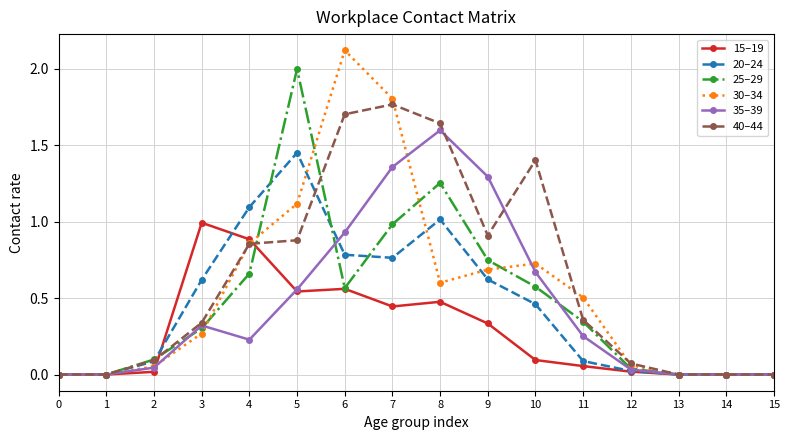

At which label does 35–39 reach its peak?

8